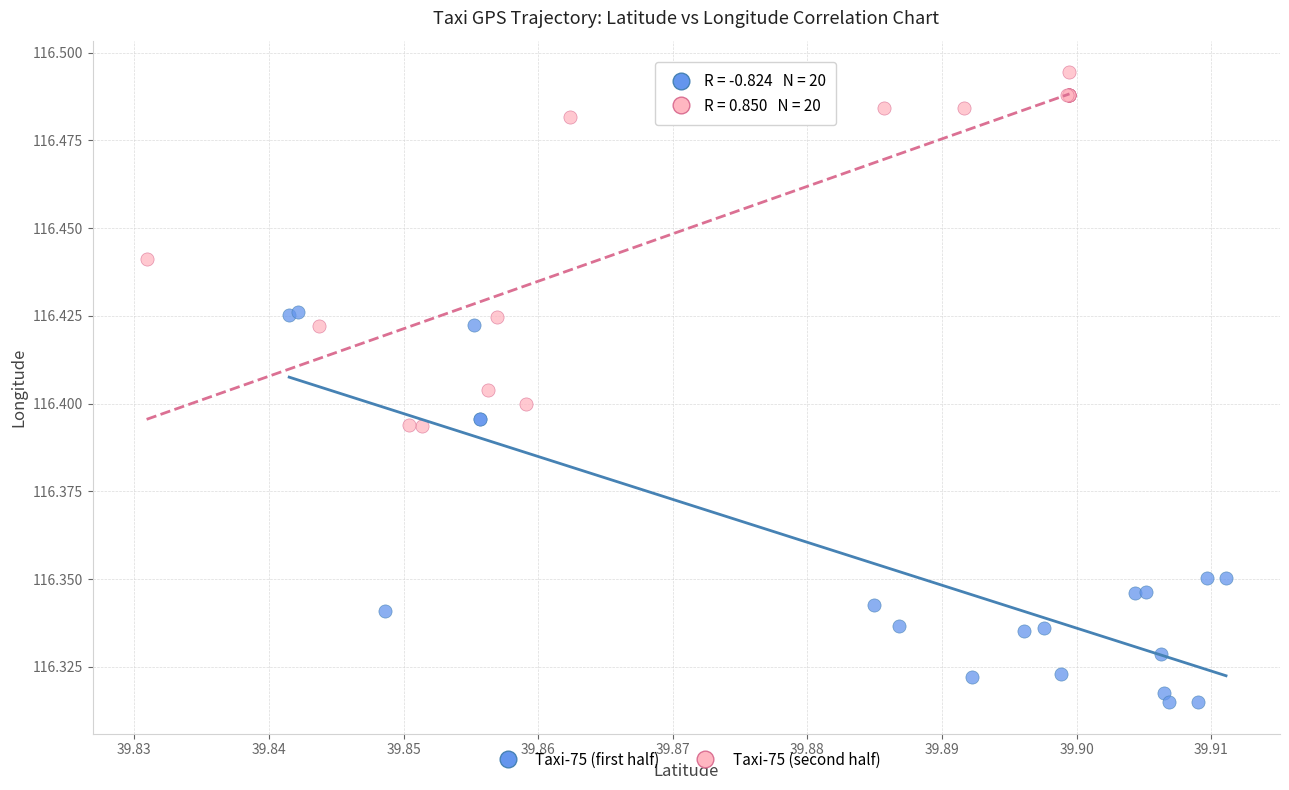

Which series reaches the maximum Y coordinate?

Taxi-75 (second half)